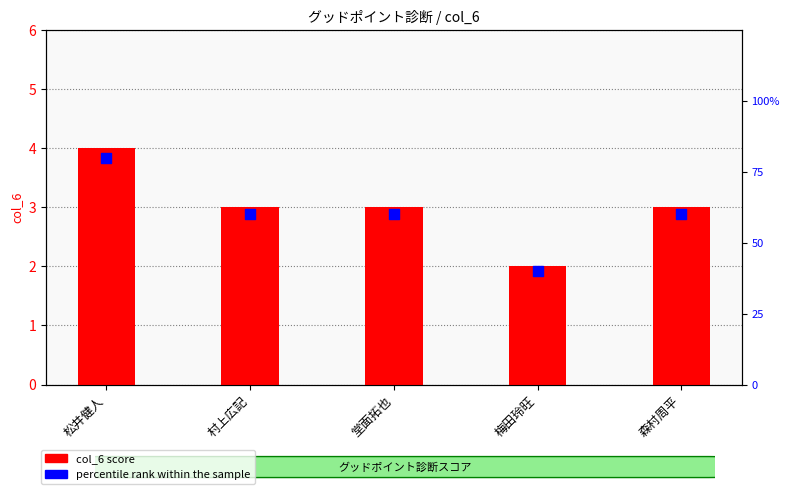

Is the value of percentile rank within the sample at 梅田玲旺 greater than the value of col_6 score at 森村周平?

Yes